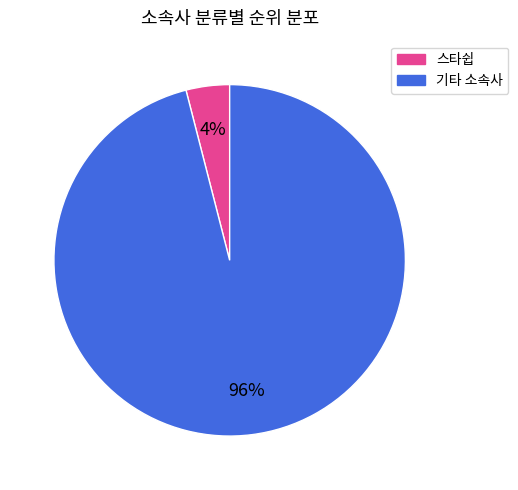

To the nearest percent, what is the difference between the largest and smallest slice percentages?

92%